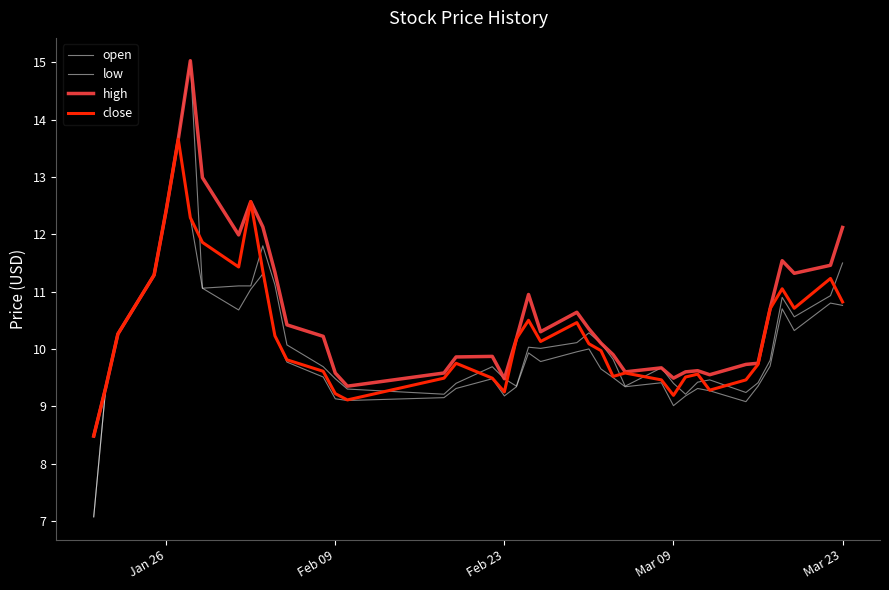

Is this an area chart (filled region under the line)?

No